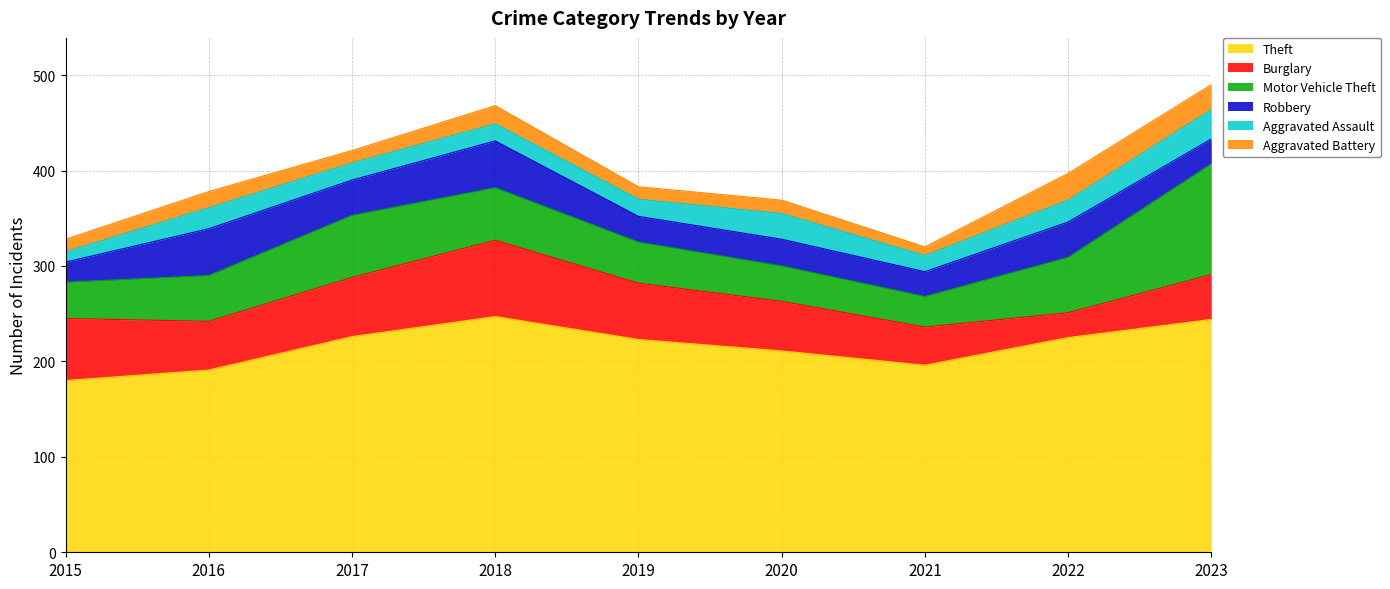

Reading left to right, list all the values displayed in this chart.

Theft: 180	191	226	247	223	211	196	225	244
Burglary: 65	51	62	80	59	52	40	26	47
Motor Vehicle Theft: 38	48	65	55	43	37	32	58	116
Robbery: 21	49	37	49	27	28	26	37	26
Aggravated Assault: 11	22	18	18	18	27	17	23	31
Aggravated Battery: 13	17	13	19	13	14	9	28	26